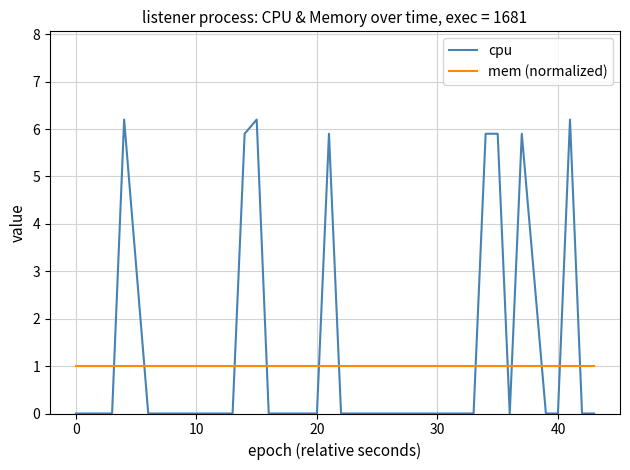

What is the maximum value for cpu?

6.2